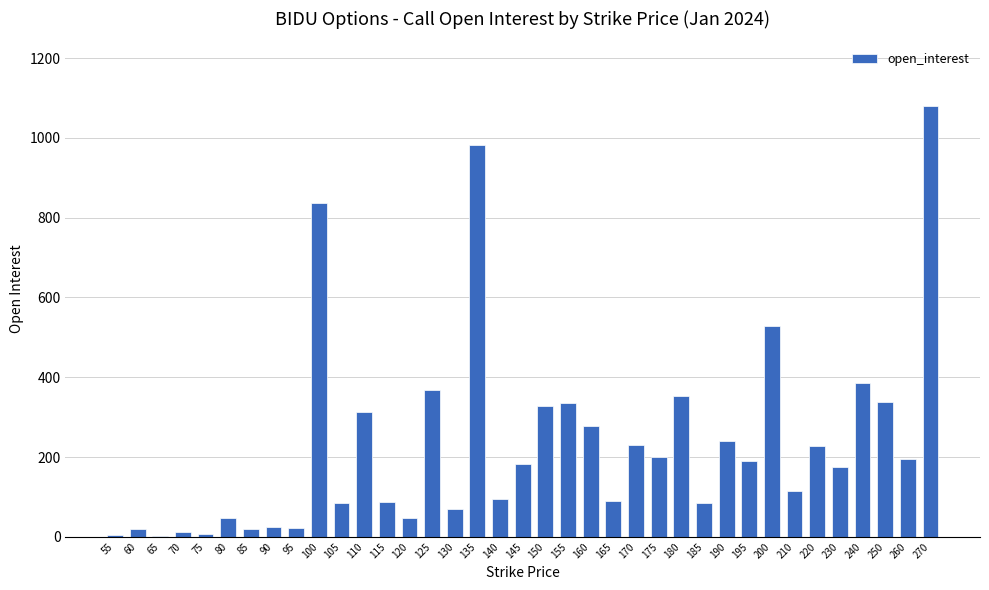

What is the greatest value displayed?

1080